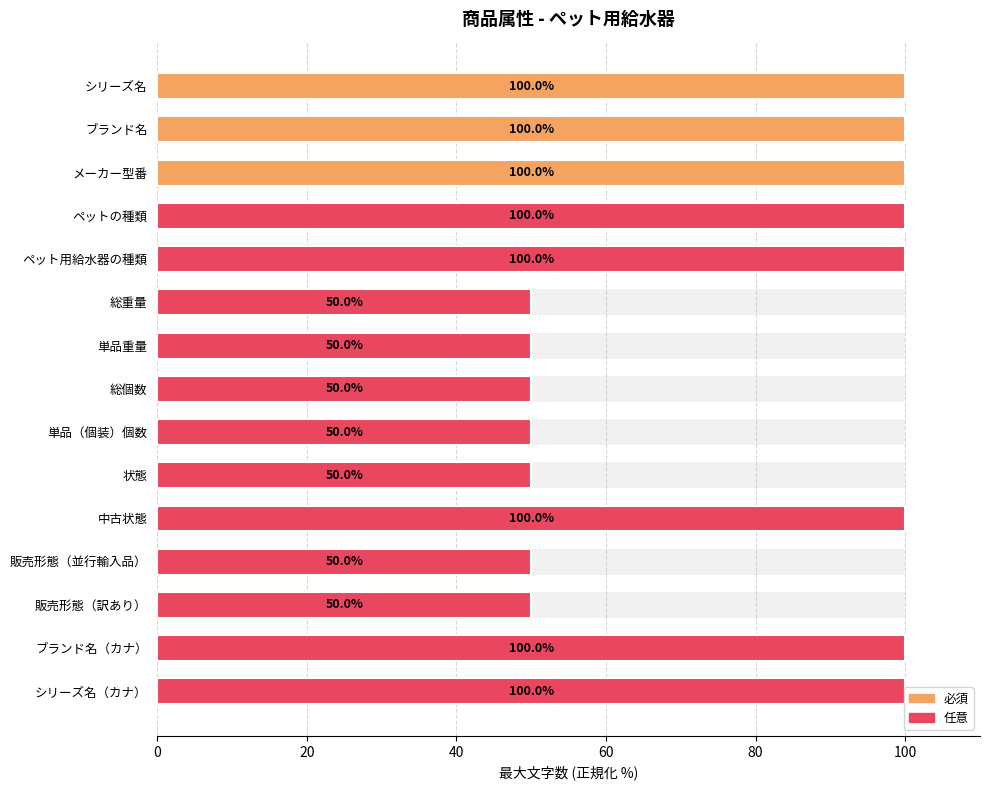

The value at 総個数 is 87. True or false?

False